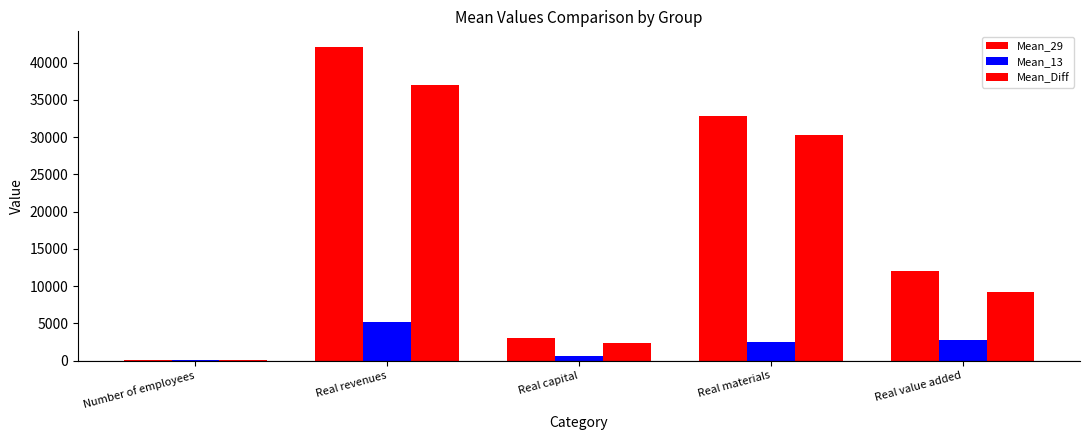

Count the number of categories in the chart.

5